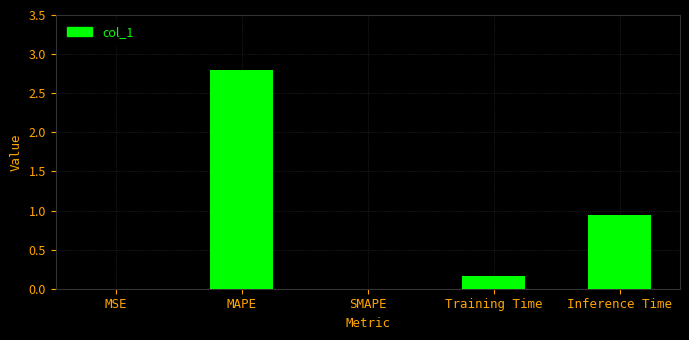

Is it true that the value at SMAPE is 0.9?

False